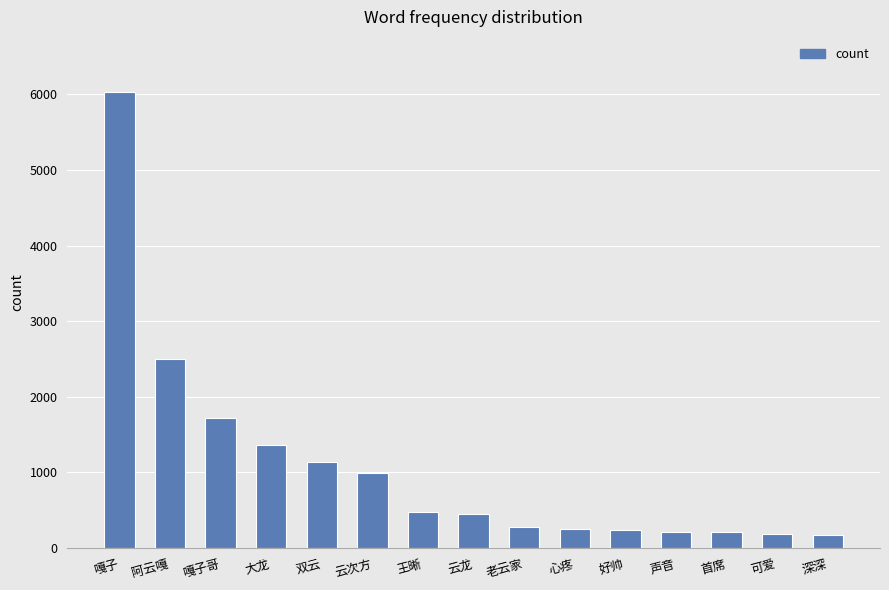

What is the label of the 8th bar from the left?

云龙